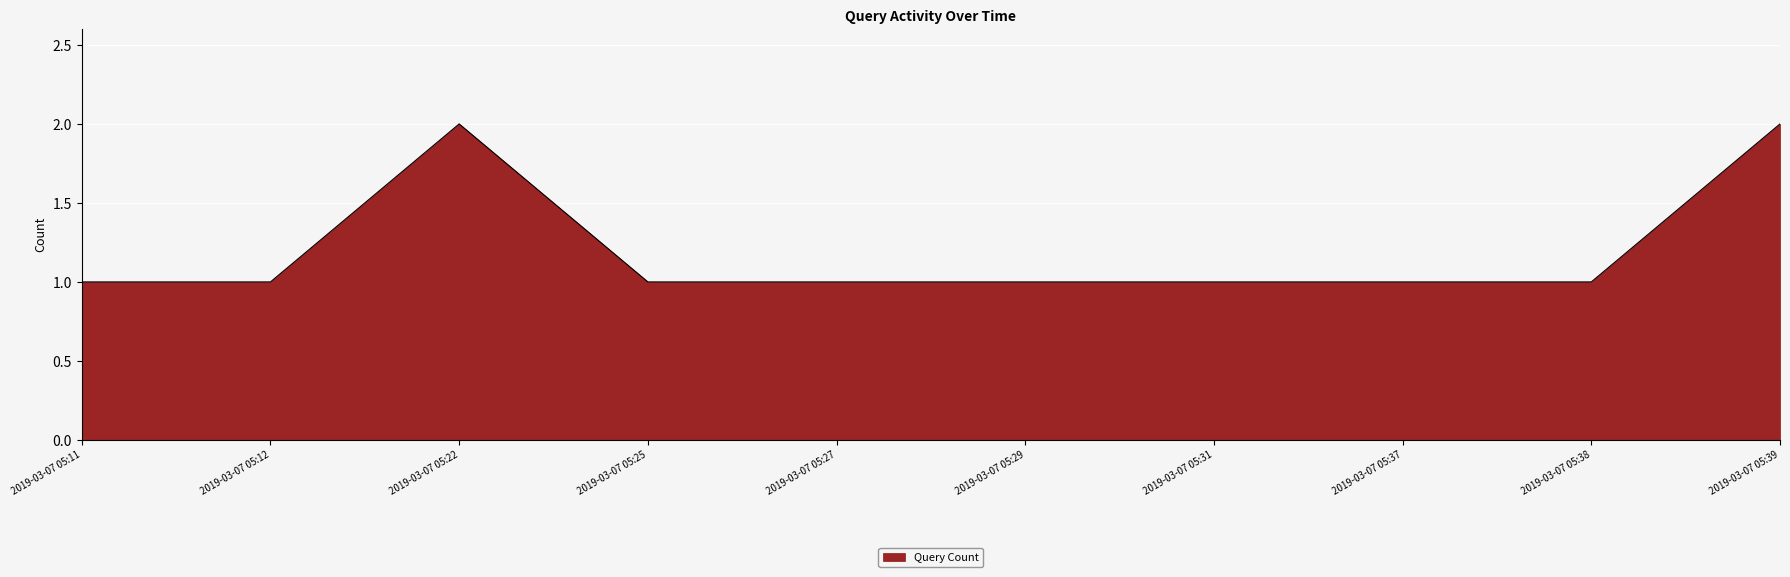

What is the difference between the maximum and minimum values?

1